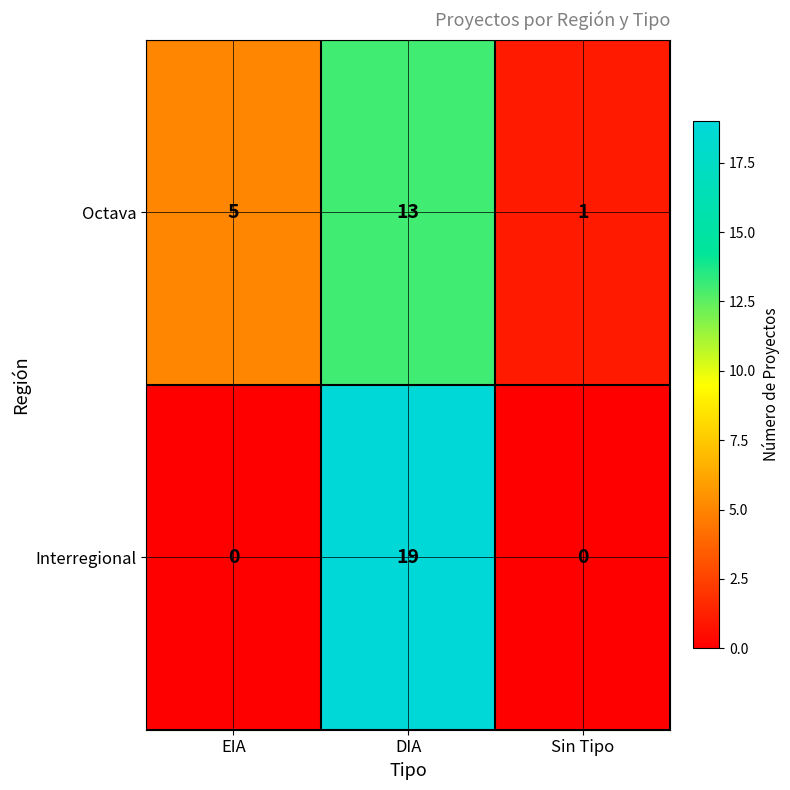

The value of Interregional at EIA is 7. True or false?

False